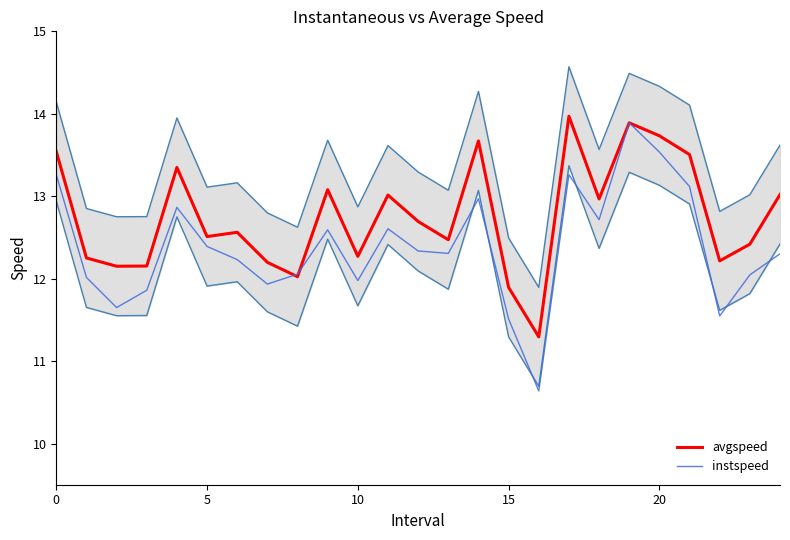

What is the average value of the instspeed series?

12.4